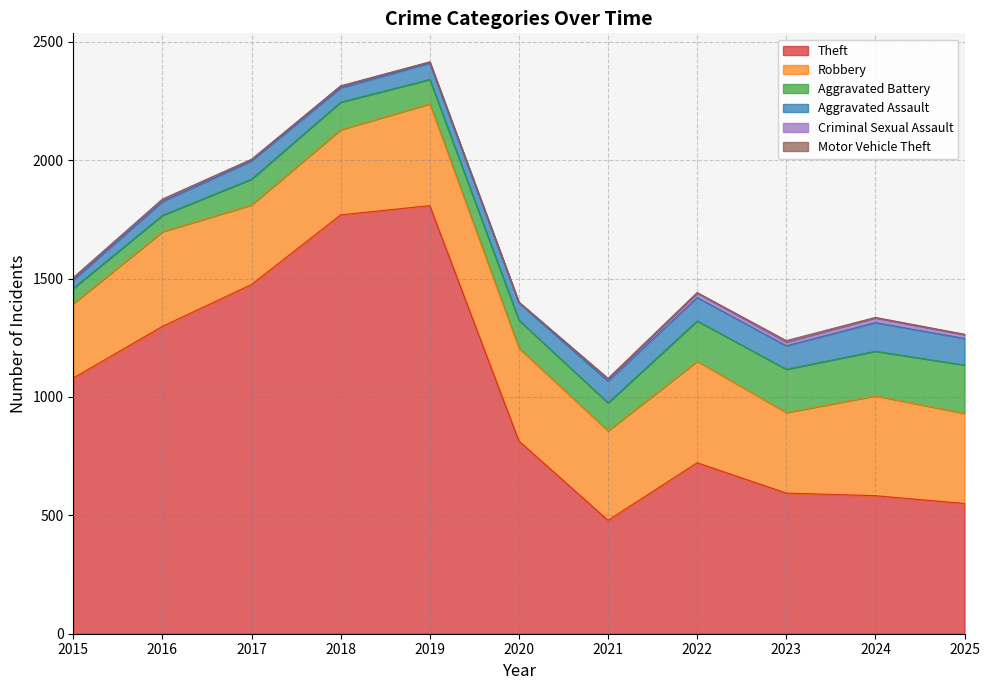

How many values in the Motor Vehicle Theft series are below 2?

4